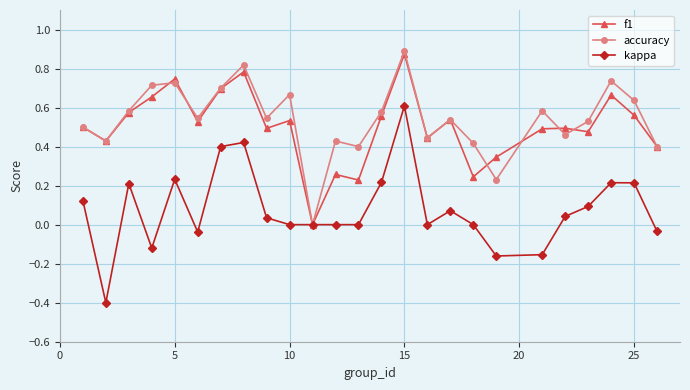

Which series has the widest spread of values?

kappa